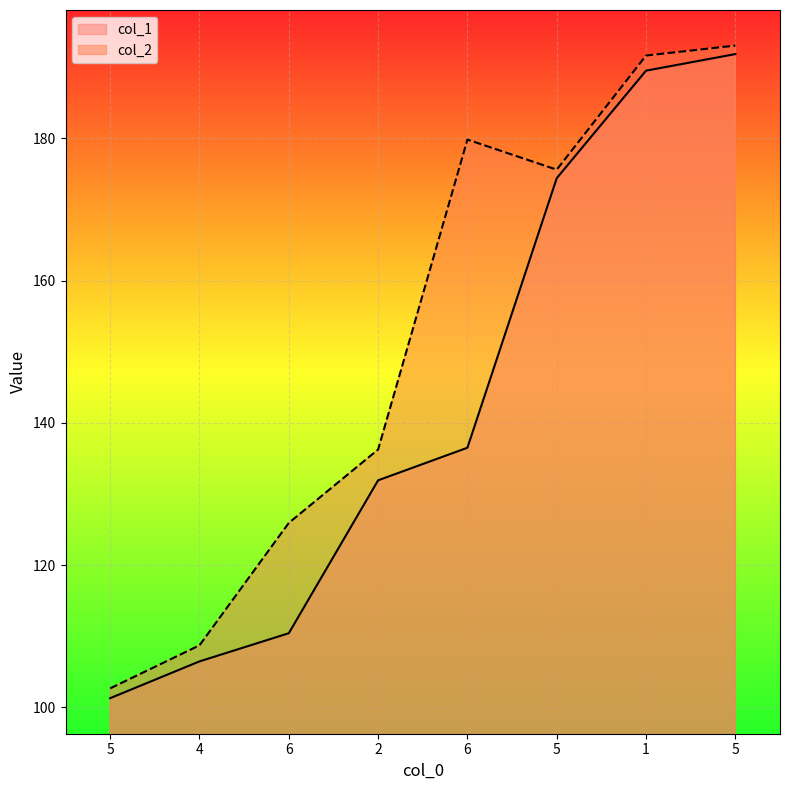

The col_1 series shows 251.6 at 1. True or false?

False